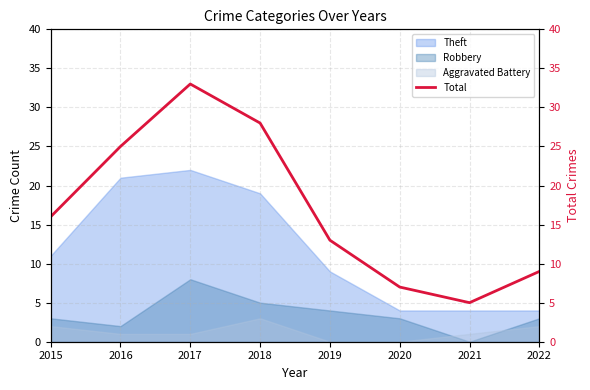

True or false: the data shows 13 at 2019.

True